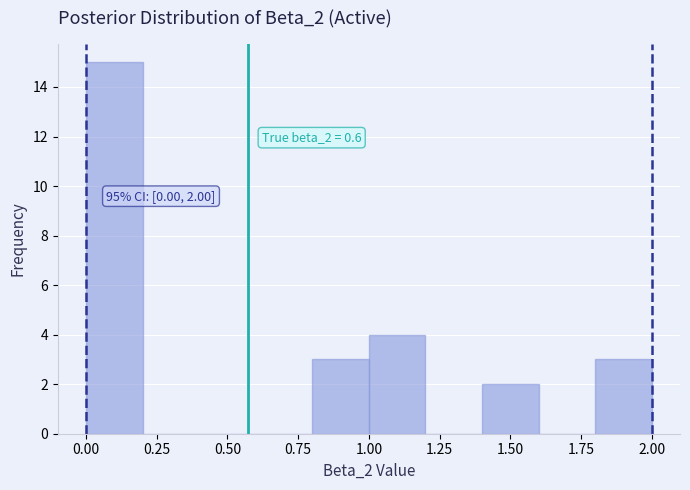

Which range on the x-axis has the tallest bar?

0.0 to 0.2